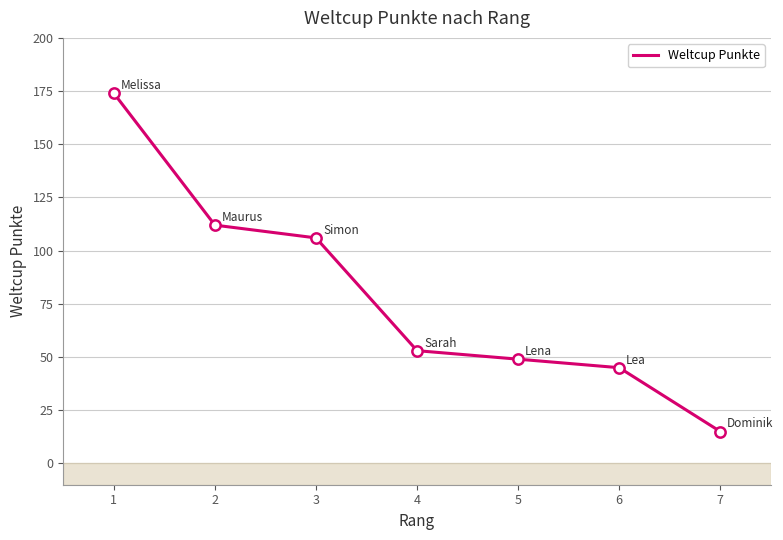

What is the ratio of the value at 1 to the value at 7?

11.6